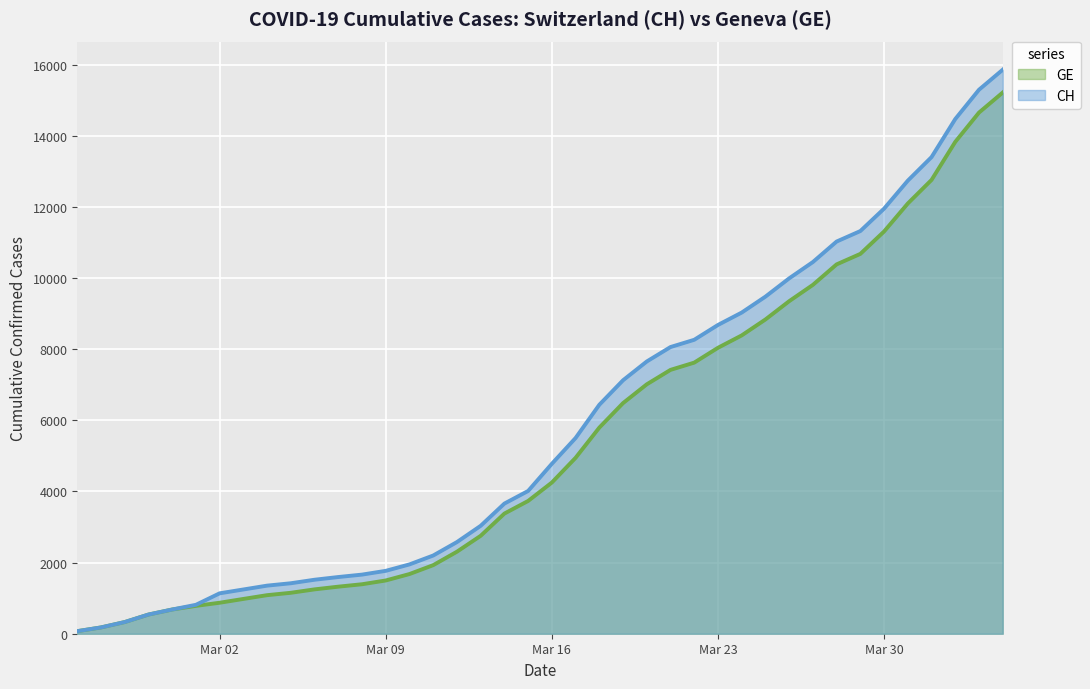

What is the greatest value displayed?

15857